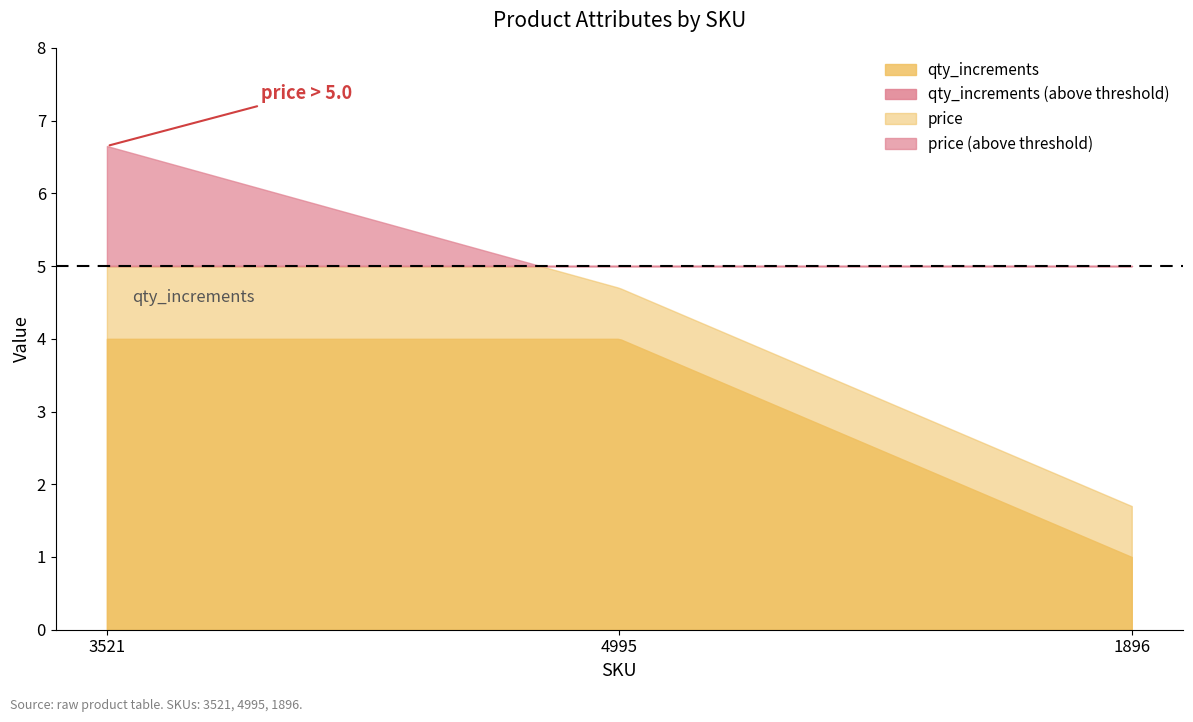

What is the label of the 2nd point from the left?

4995